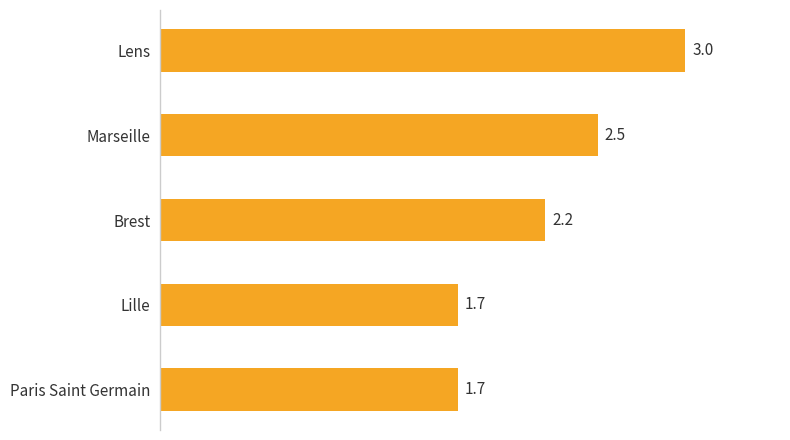

How many categories are shown in the chart?

5